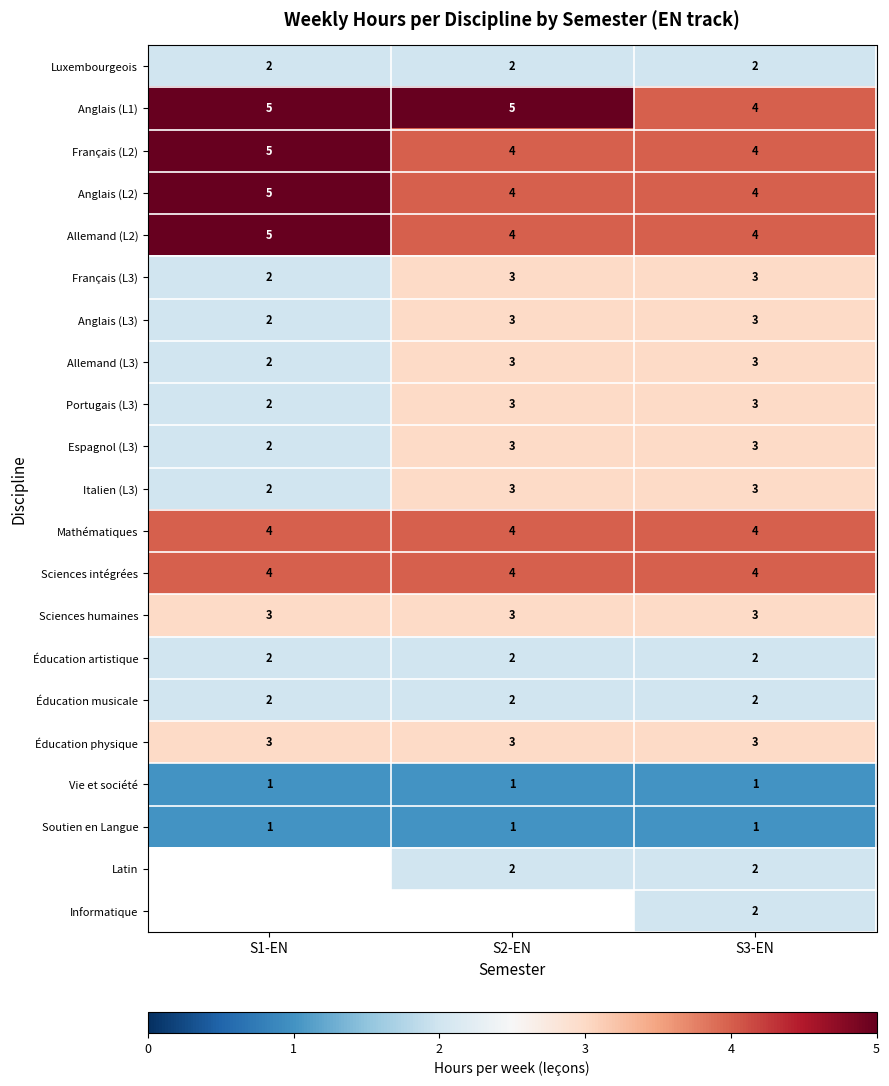

The Anglais (L1) series shows 5 at S1-EN. True or false?

True